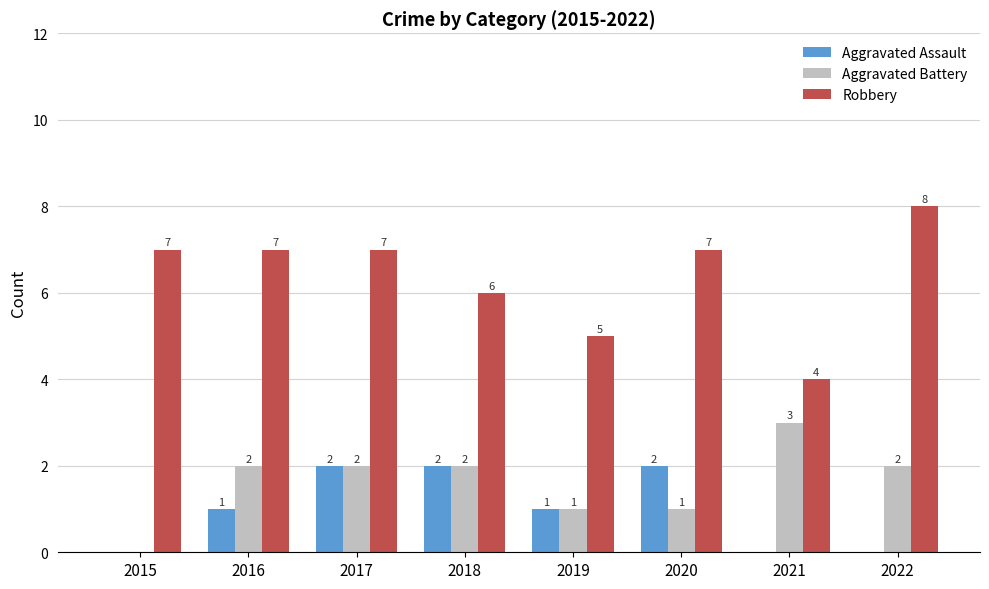

What are all the series names shown in the legend?

Aggravated Assault, Aggravated Battery, Robbery